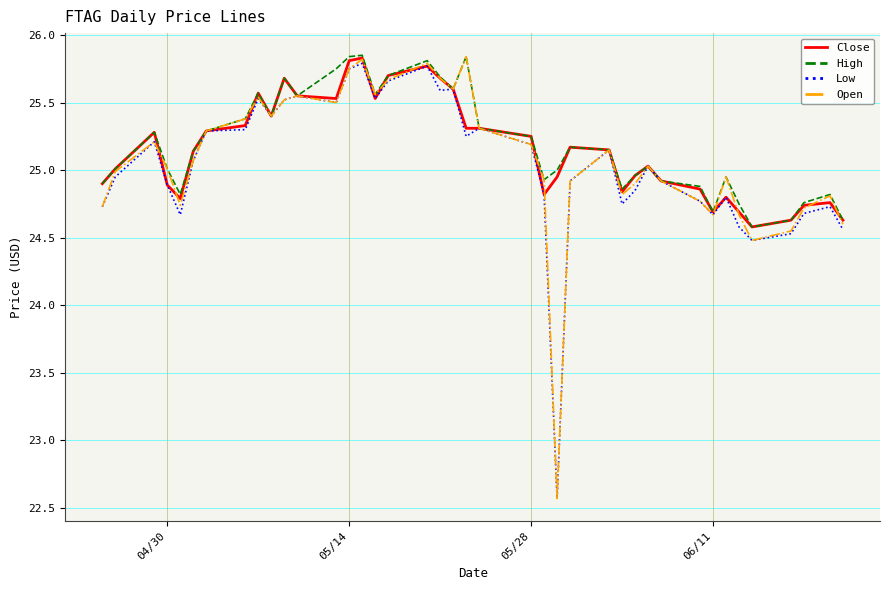

Which series has the largest range (max minus min)?

Open